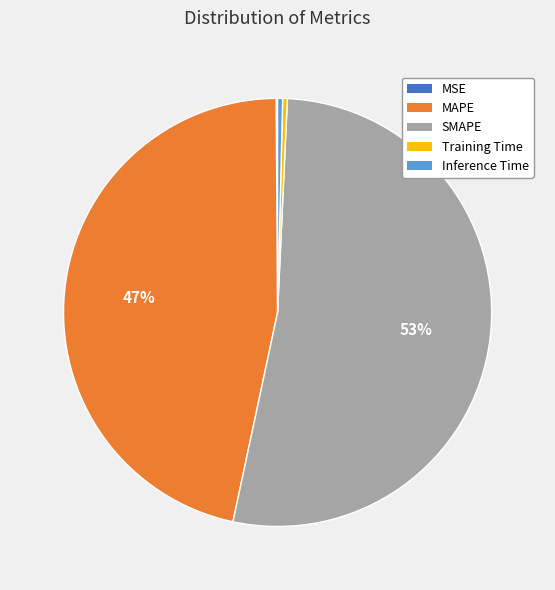

The MAPE slice represents 47% of the pie. True or false?

True